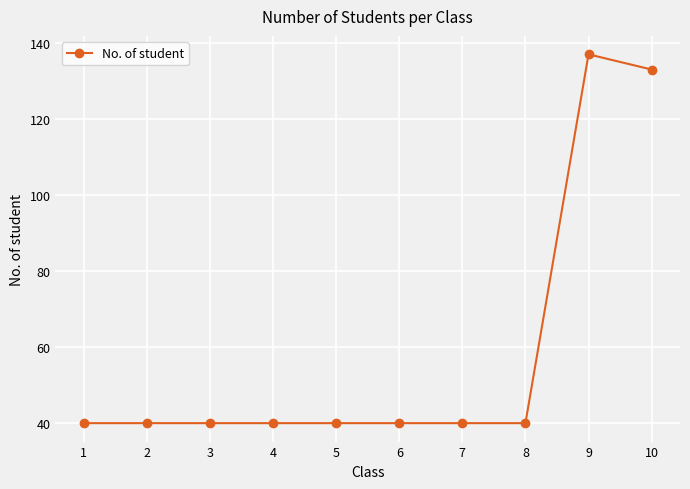

What is the ratio of the value at 5 to the value at 9?

0.3